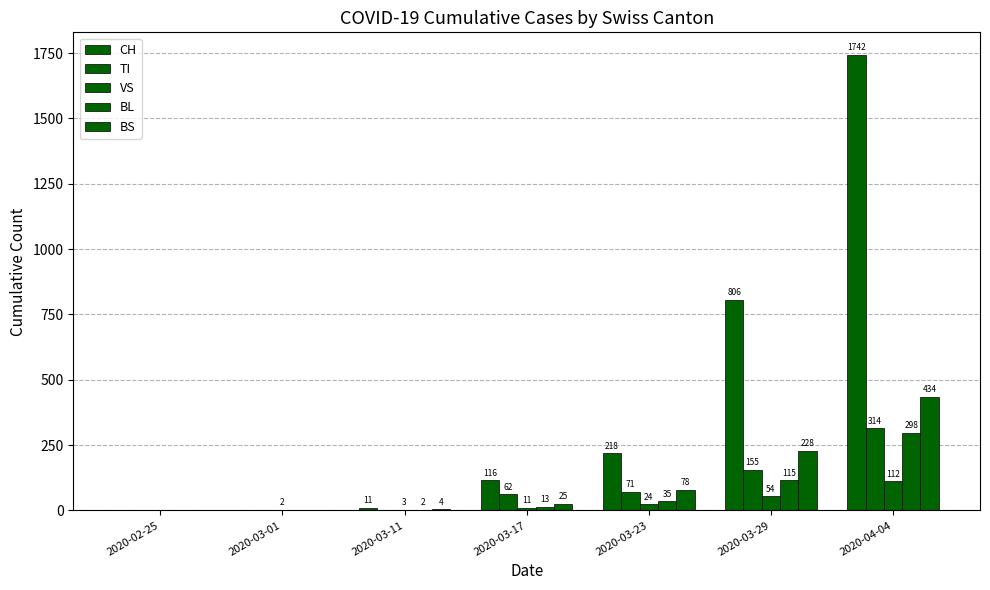

Is the value of CH at 2020-03-11 greater than the value of BS at 2020-02-25?

Yes